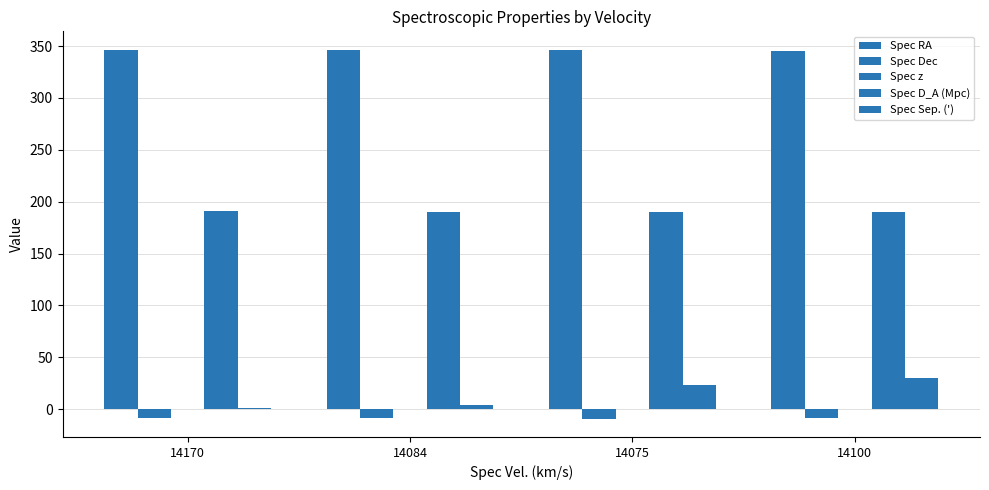

What value does the Spec Dec series have at 14075?

-9.0